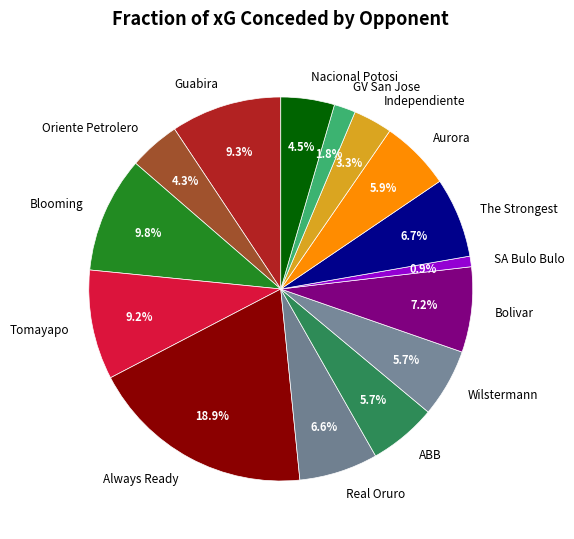

The The Strongest slice represents 7% of the pie. True or false?

True